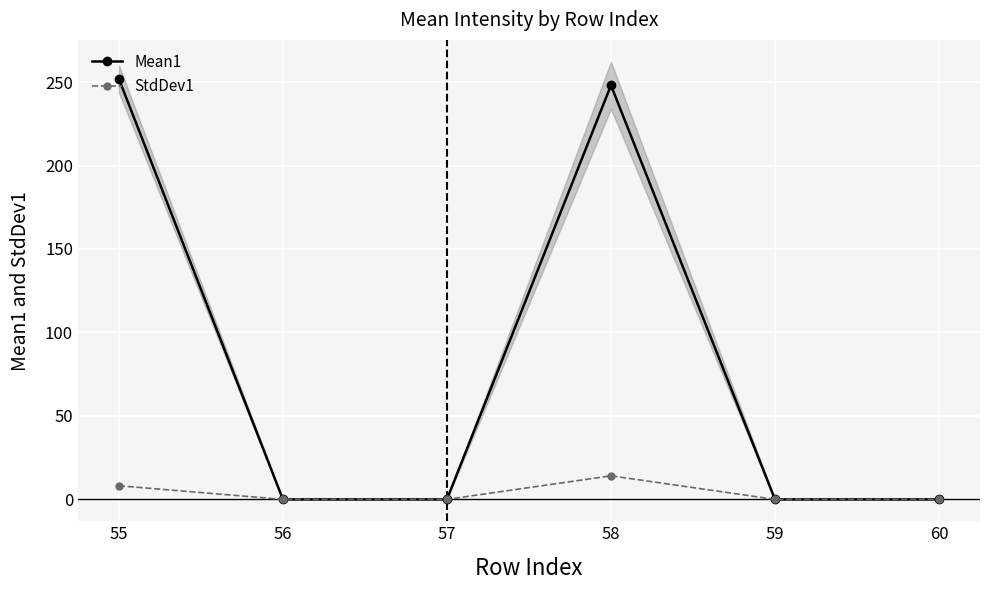

Which series has the widest spread of values?

Mean1